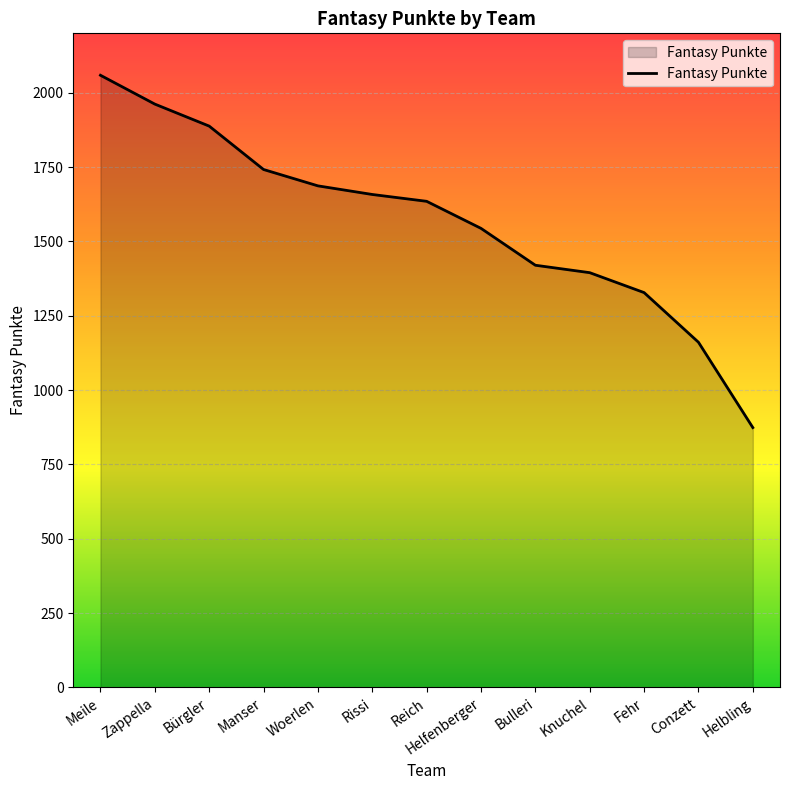

Reading left to right, what are all the values shown in this chart?

Meile=2059	Zappella=1962	Bürgler=1888	Manser=1742	Woerlen=1687	Rissi=1658	Reich=1635	Helfenberger=1544	Bulleri=1420	Knuchel=1395	Fehr=1328	Conzett=1161	Helbling=874